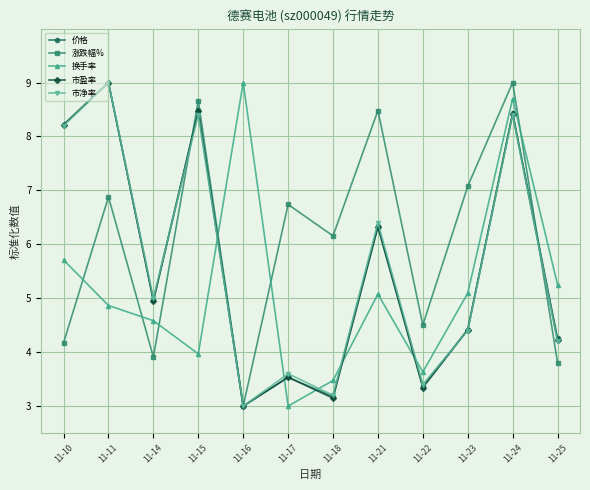

Between 11-16 and 11-24, which series saw the biggest shift?

涨跌幅%